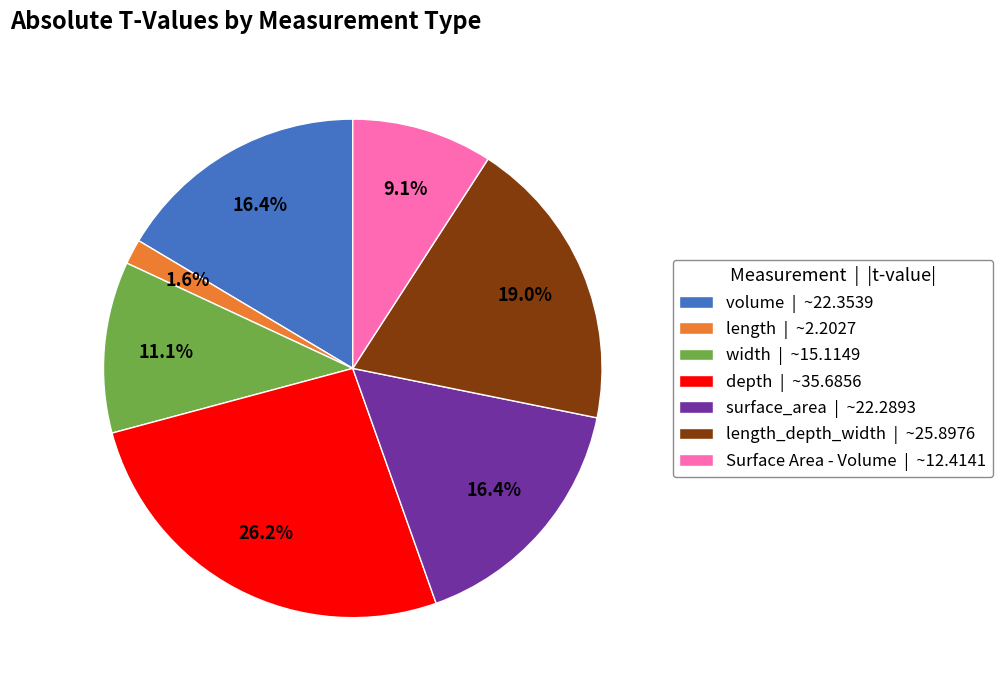

Is depth | ~35.6856 the majority of the pie?

No